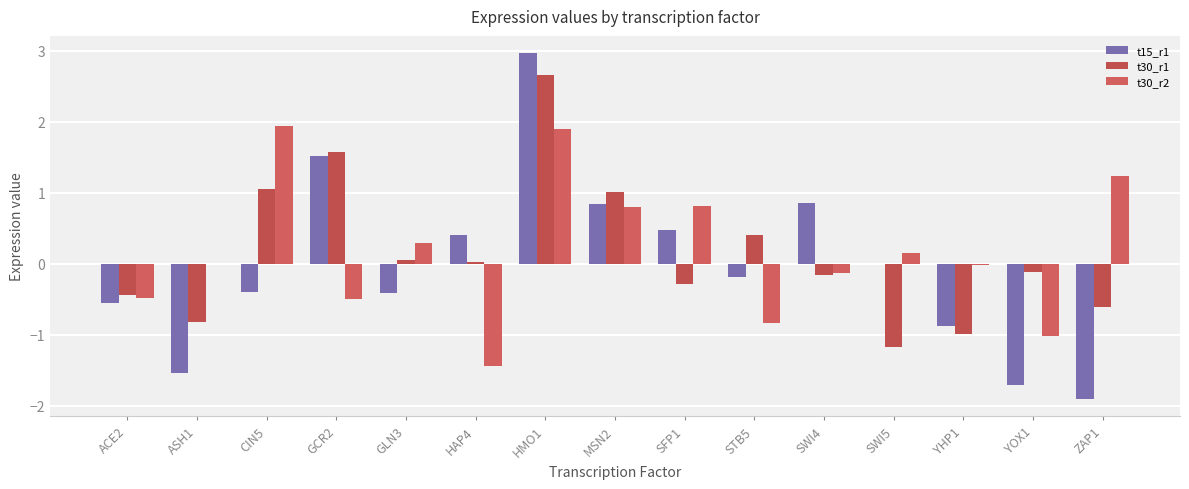

Count the number of categories in the chart.

15